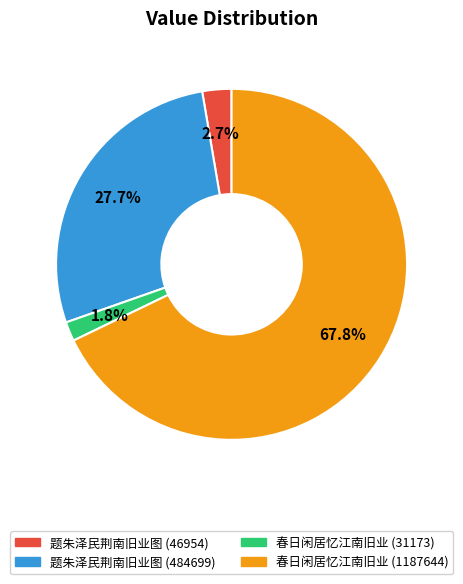

To the nearest percent, what is the average slice percentage?

25%